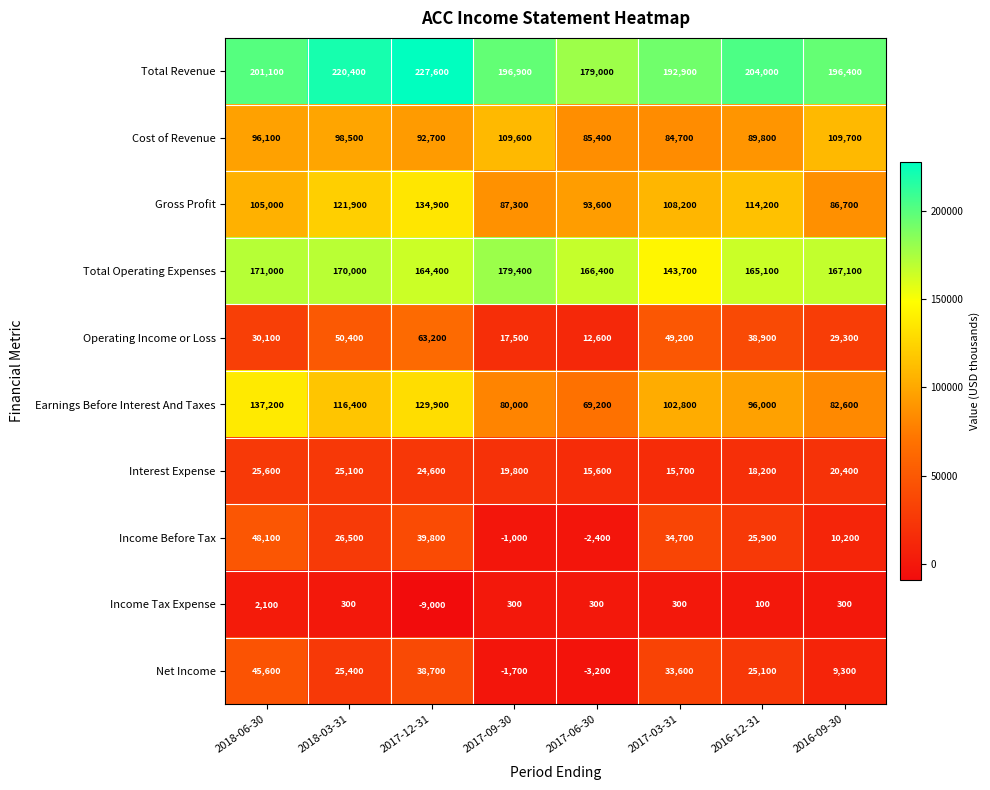

How many series are shown in this chart?

10